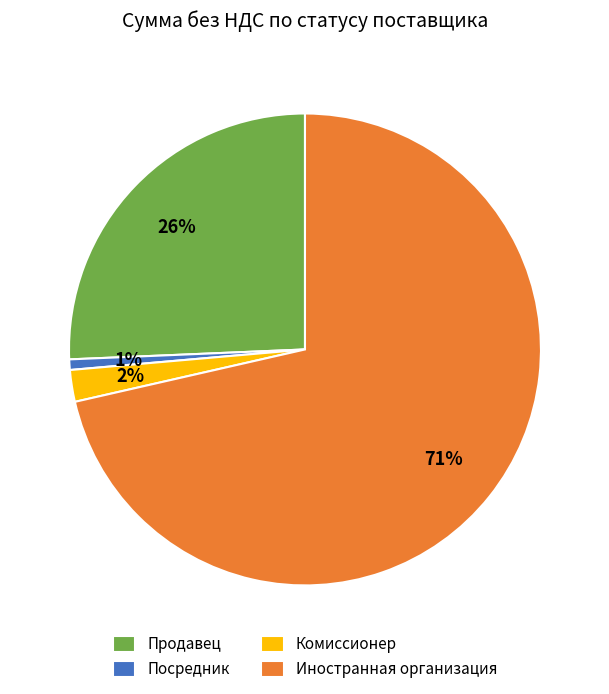

Do Иностранная организация and Комиссионер together represent more than half of the pie?

Yes